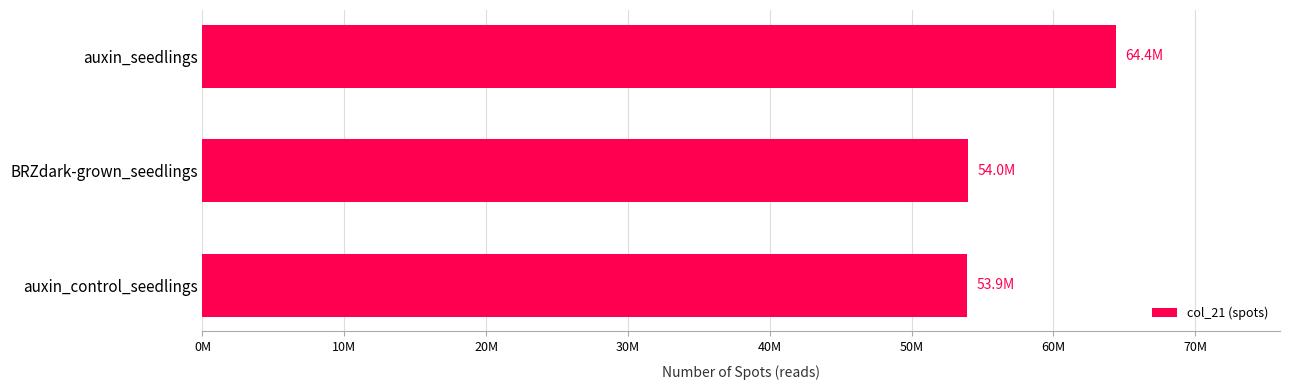

What is the average value?

57422339